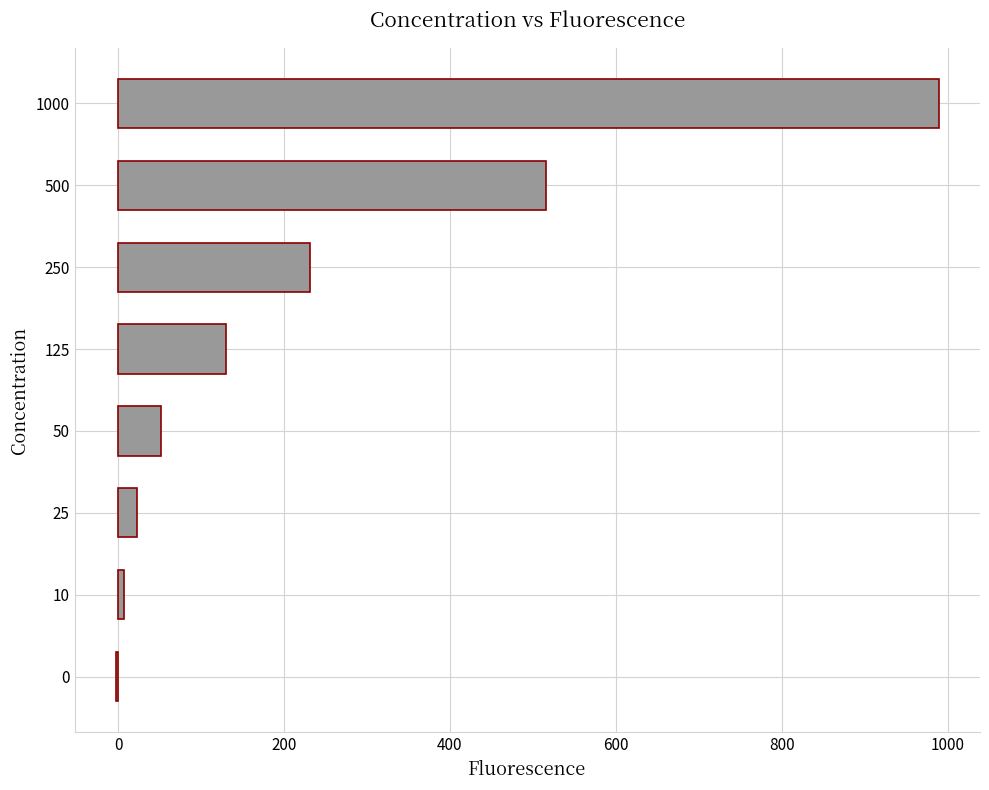

The value at 50 is 52.4. True or false?

True